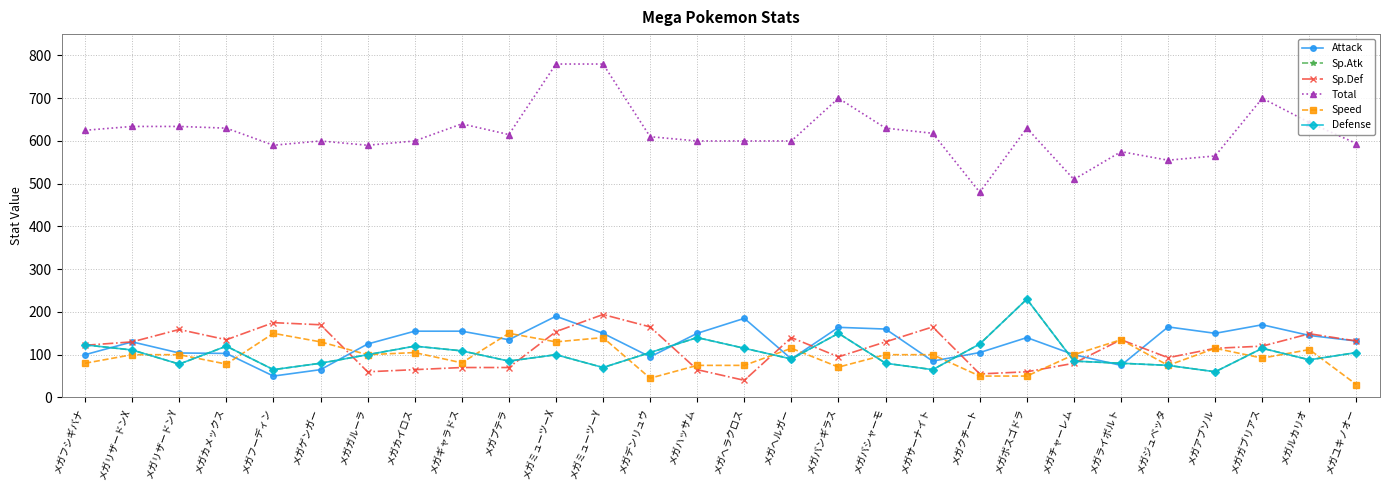

Is this an area chart (filled region under the line)?

No